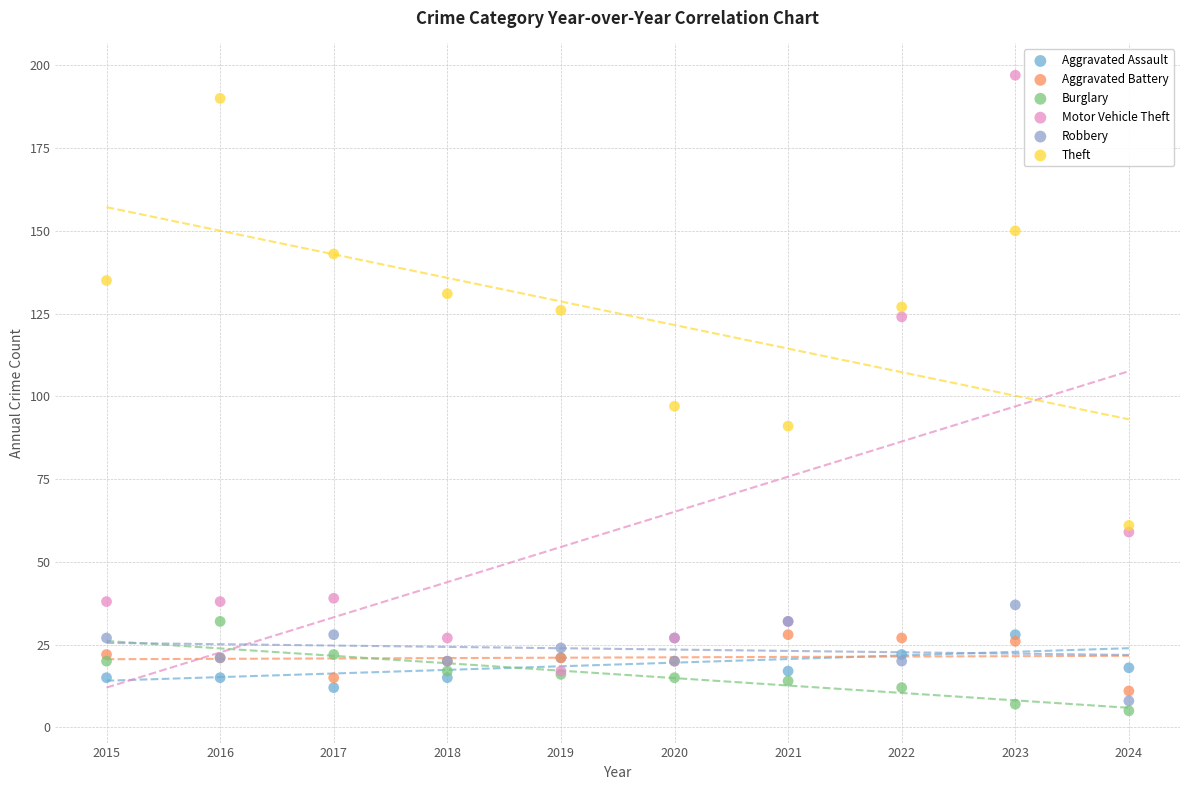

What are all the series names shown in the legend?

Aggravated Assault, Aggravated Battery, Burglary, Motor Vehicle Theft, Robbery, Theft